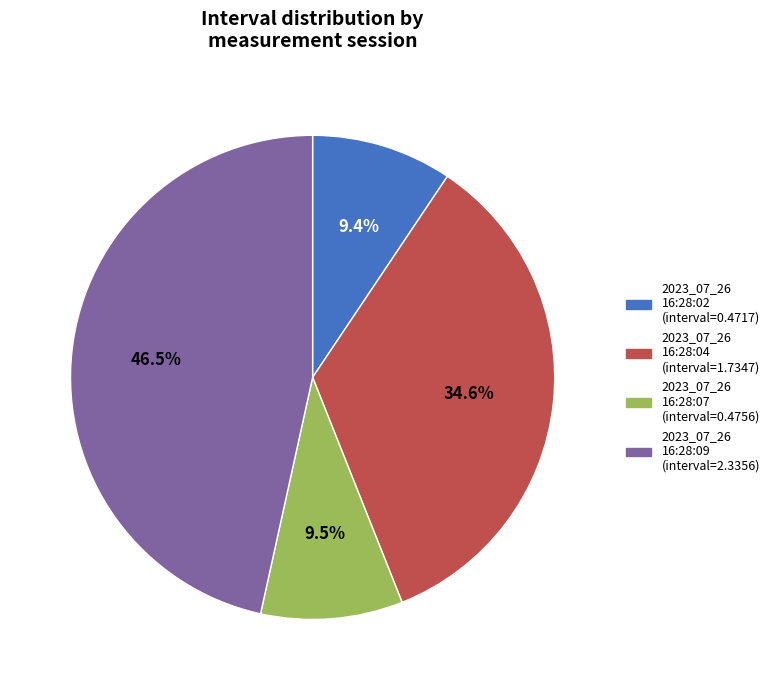

Is there any slice that represents more than half of the pie?

No